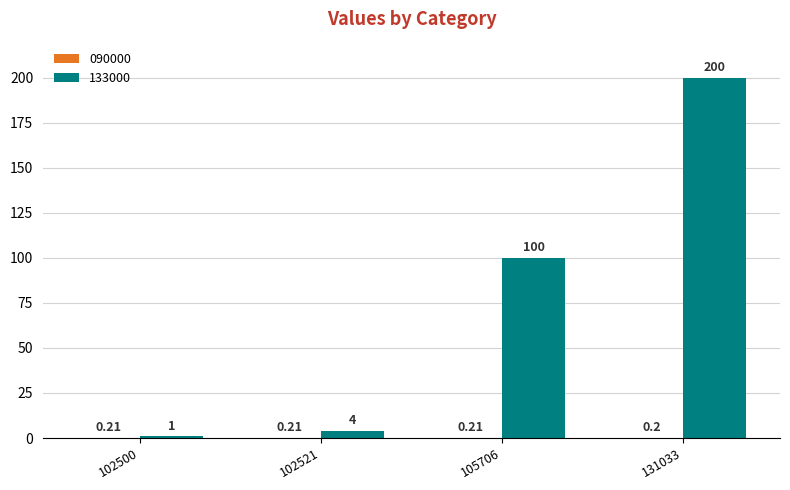

Is it true that 133000 equals 4.0 at 102521?

True